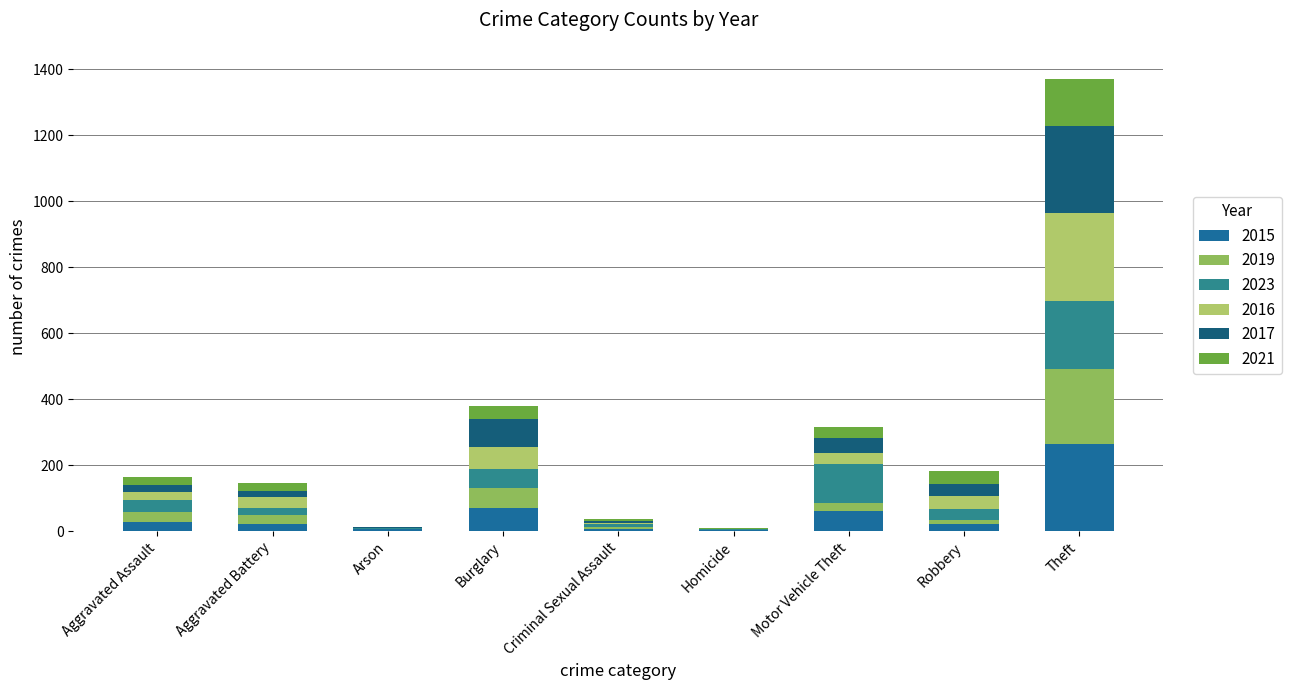

Rank the categories by 2016 value from highest to lowest.

Theft, Burglary, Robbery, Motor Vehicle Theft, Aggravated Battery, Aggravated Assault, Criminal Sexual Assault, Homicide, Arson